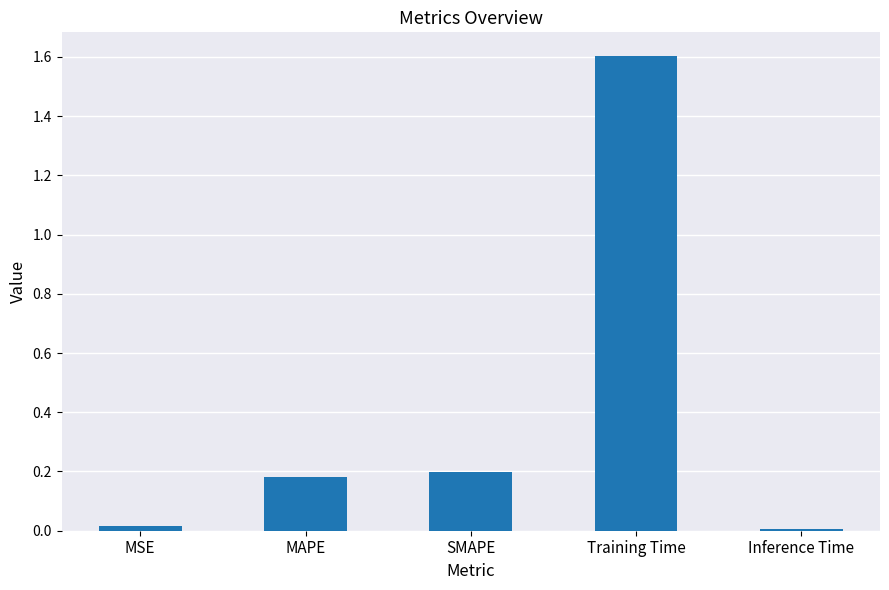

What position from the left is MSE?

1